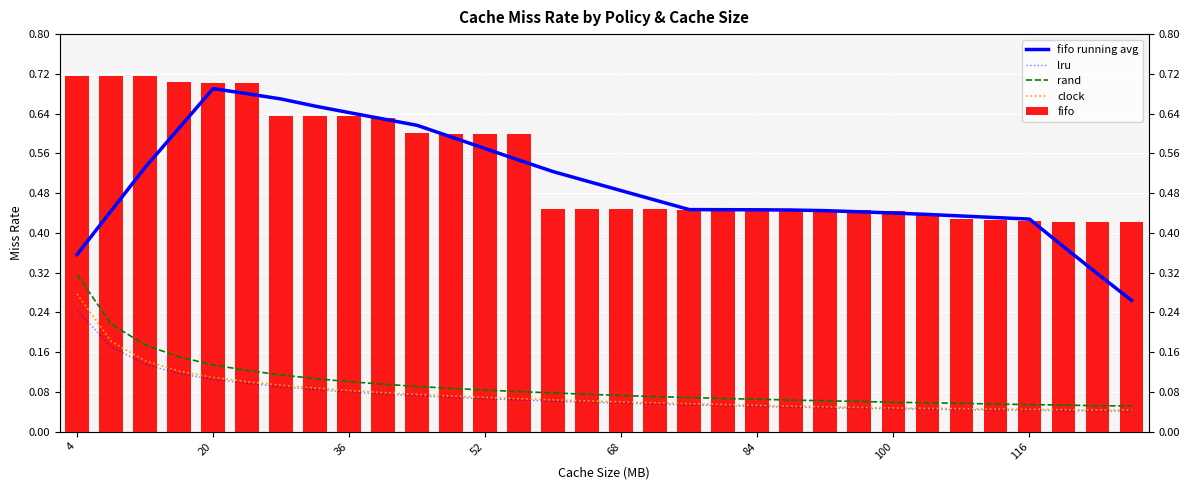

The lru series shows 0.1 at 100. True or false?

True